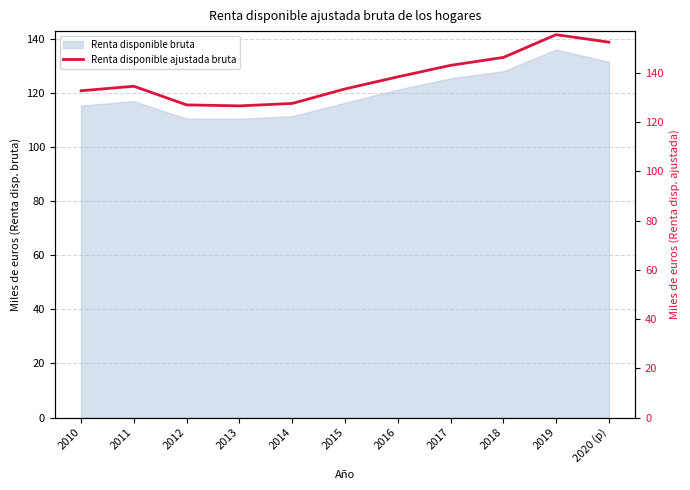

Reading left to right, what are all the values shown in this chart?

132.8	134.6	127.0	126.6	127.6	133.5	138.4	143.1	146.3	155.6	152.5